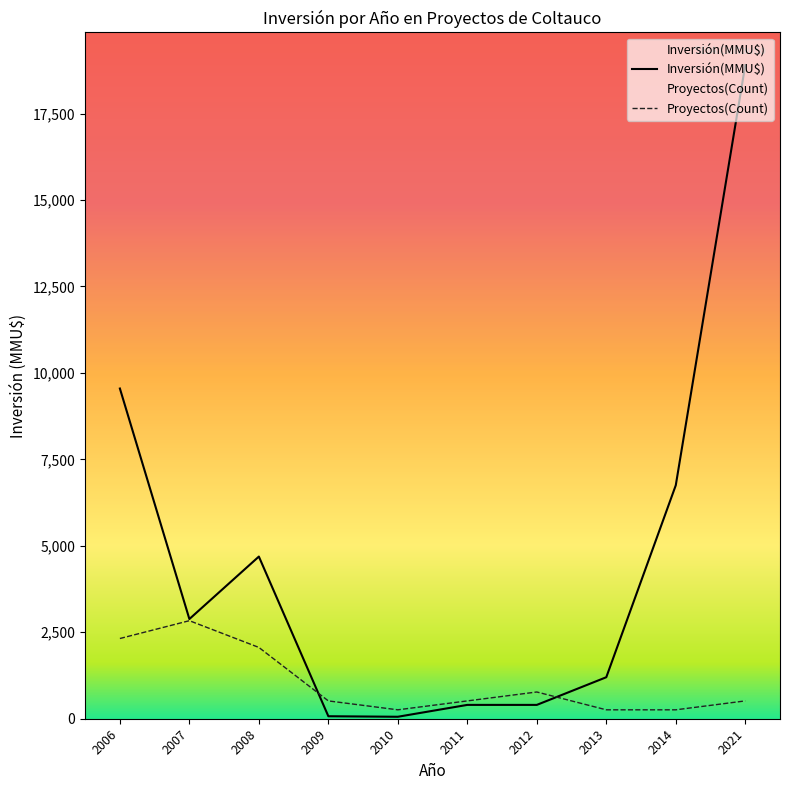

Rank the series by their maximum value, from lowest to highest.

Proyectos(Count), Inversión(MMU$)